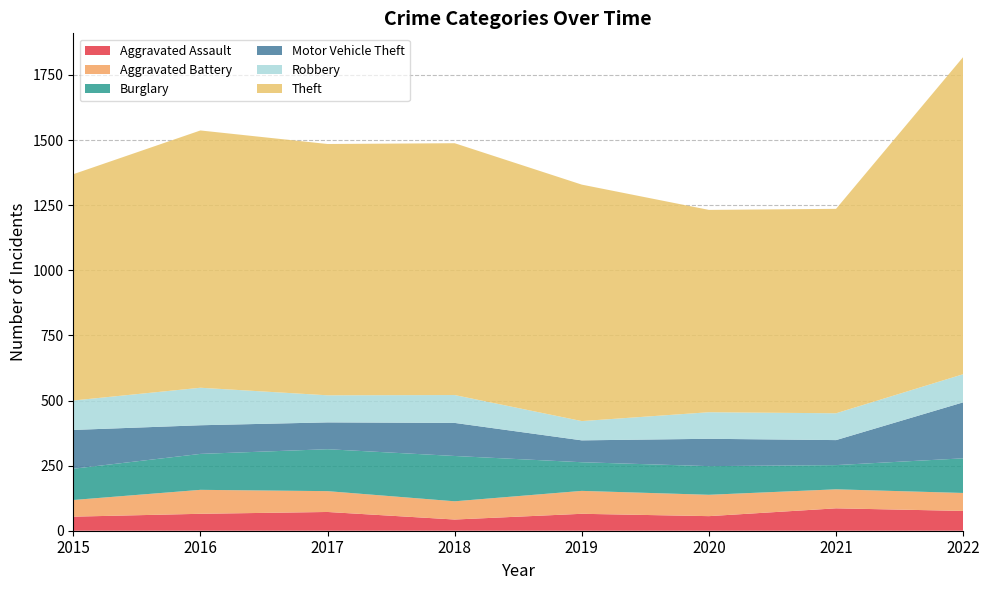

How many lines are shown in the chart?

6